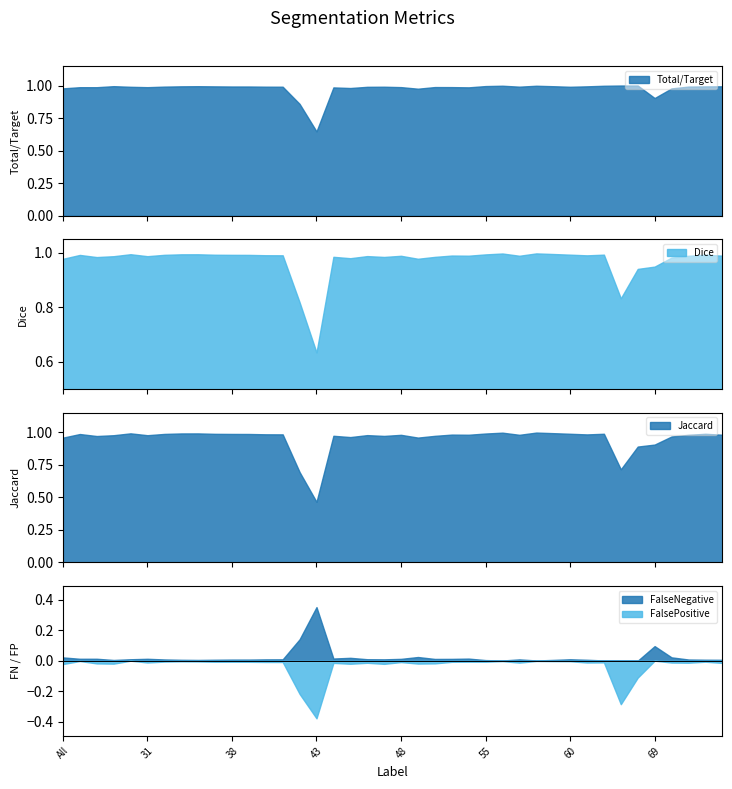

True or false: Total/Target and FalsePositive cross at least once.

False